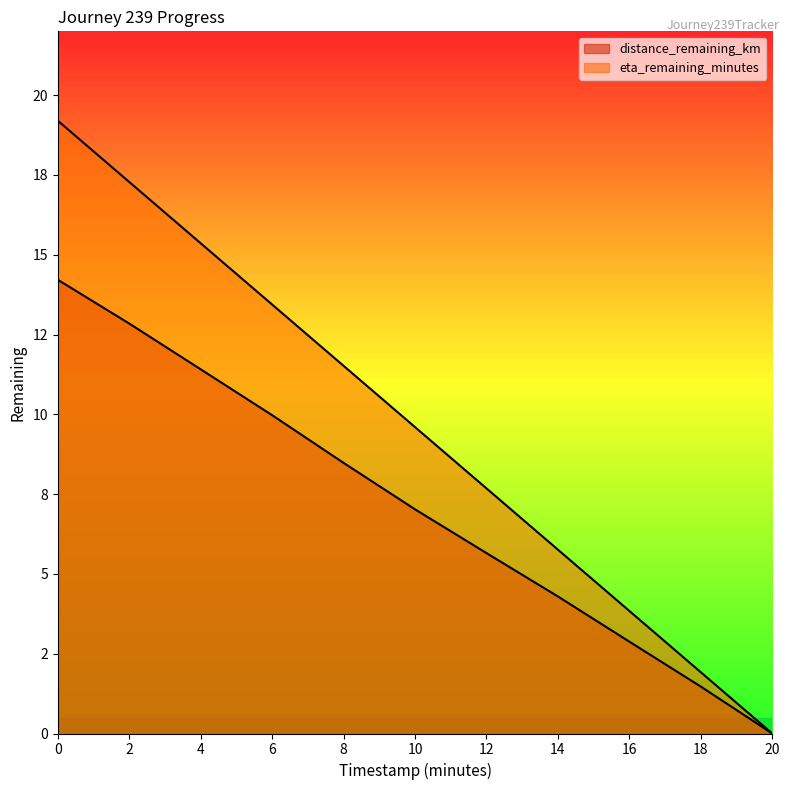

True or false: eta_remaining_minutes and distance_remaining_km intersect in this chart.

False